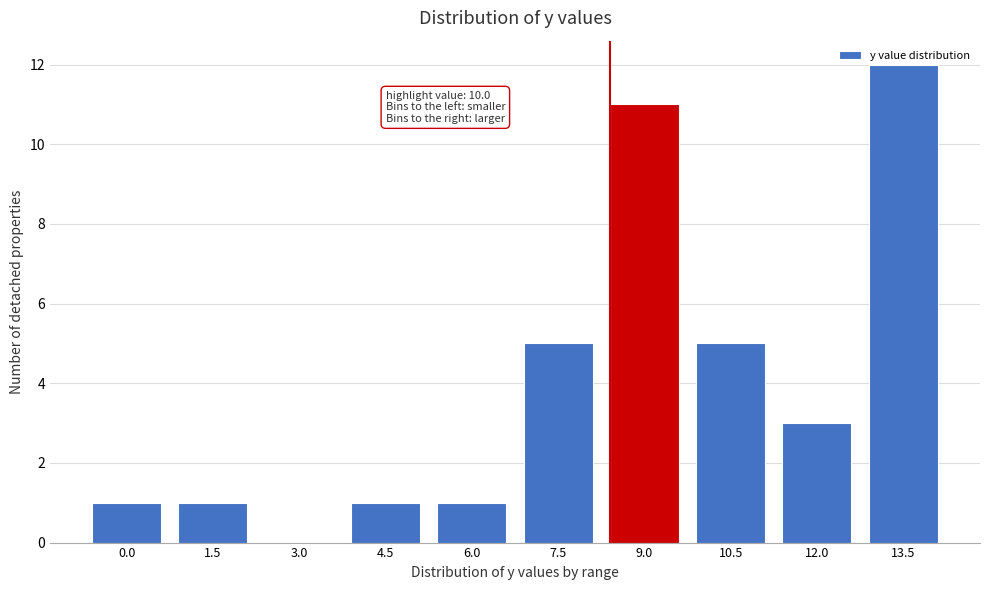

Approximately how many times larger is the value at 12.0 compared to 9.0?

0.3